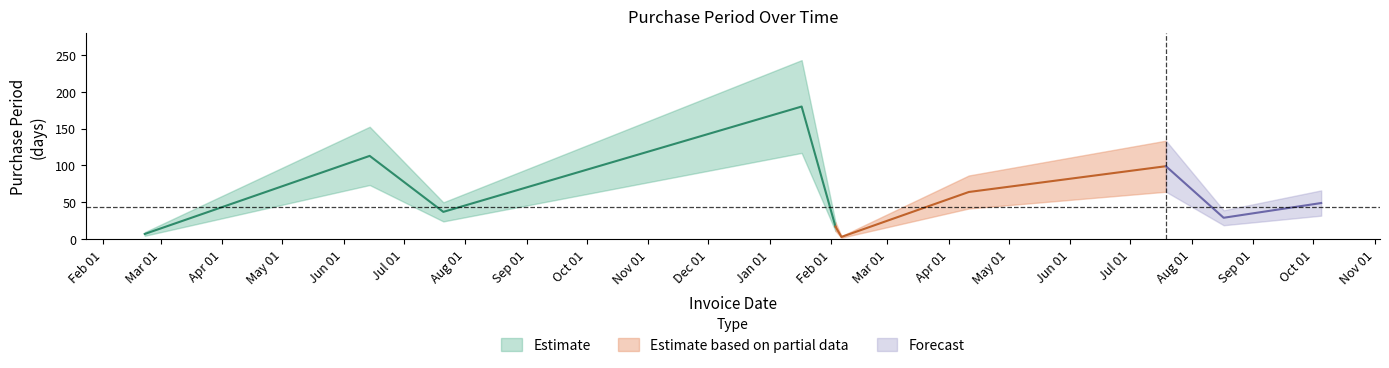

Count the number of categories in the chart.

10